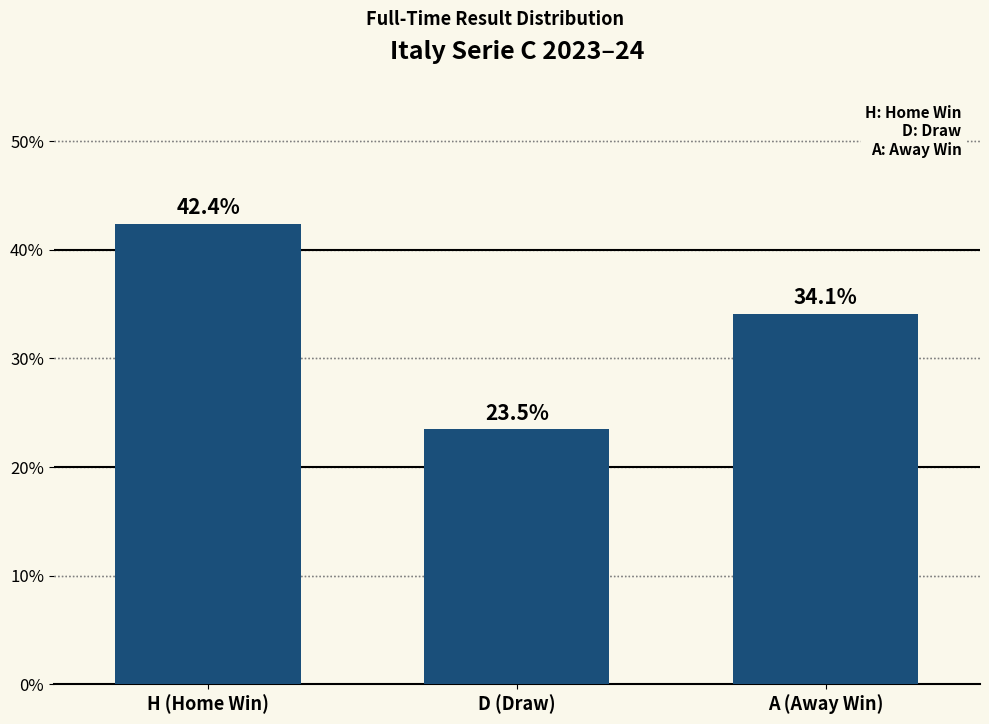

At which category does the chart reach its minimum across all series?

D (Draw)